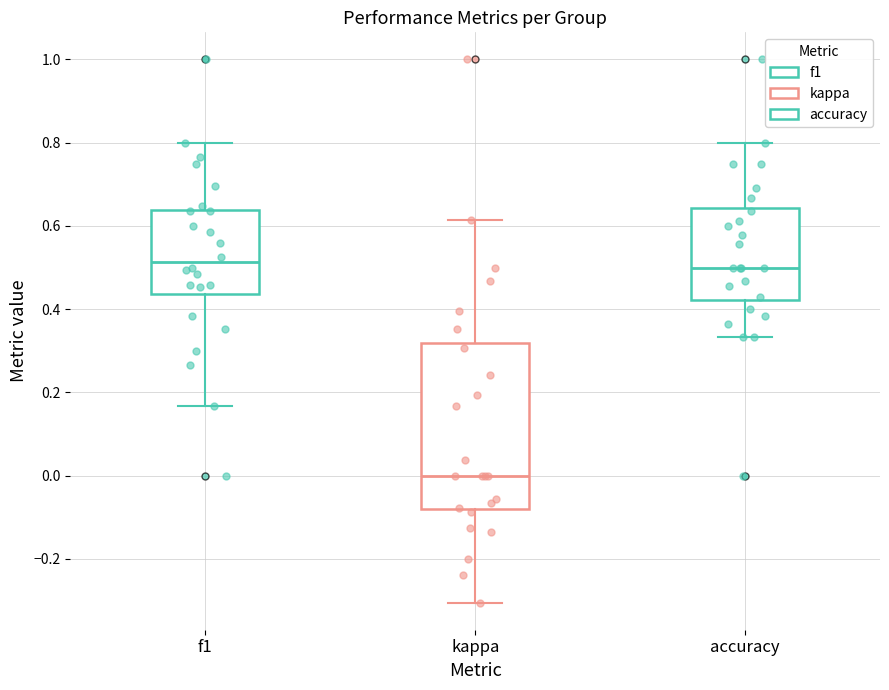

Reading left to right, read every box against the y-axis: the position of its median line, the range the box covers, and the ends of its whiskers. The values are not printed on the chart, so give them approximately, as read against the axis.

f1: median 0.52, box 0.44 to 0.64, whiskers 0.16 to 0.80
kappa: median 0.00, box -0.08 to 0.32, whiskers -0.30 to 0.62
accuracy: median 0.50, box 0.42 to 0.64, whiskers 0.34 to 0.80